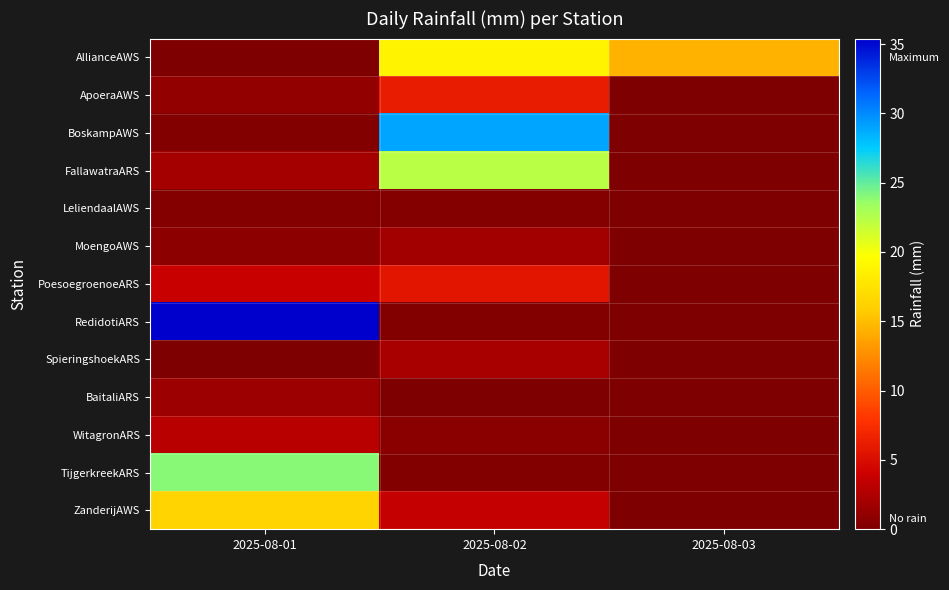

Rank the series by their maximum value, from highest to lowest.

RedidotiARS, BoskampAWS, TijgerkreekARS, FallawatraARS, AllianceAWS, ZanderijAWS, ApoeraAWS, PoesoegroenoeARS, WitagronARS, SpieringshoekARS, MoengoAWS, BaitaliARS, LeliendaalAWS